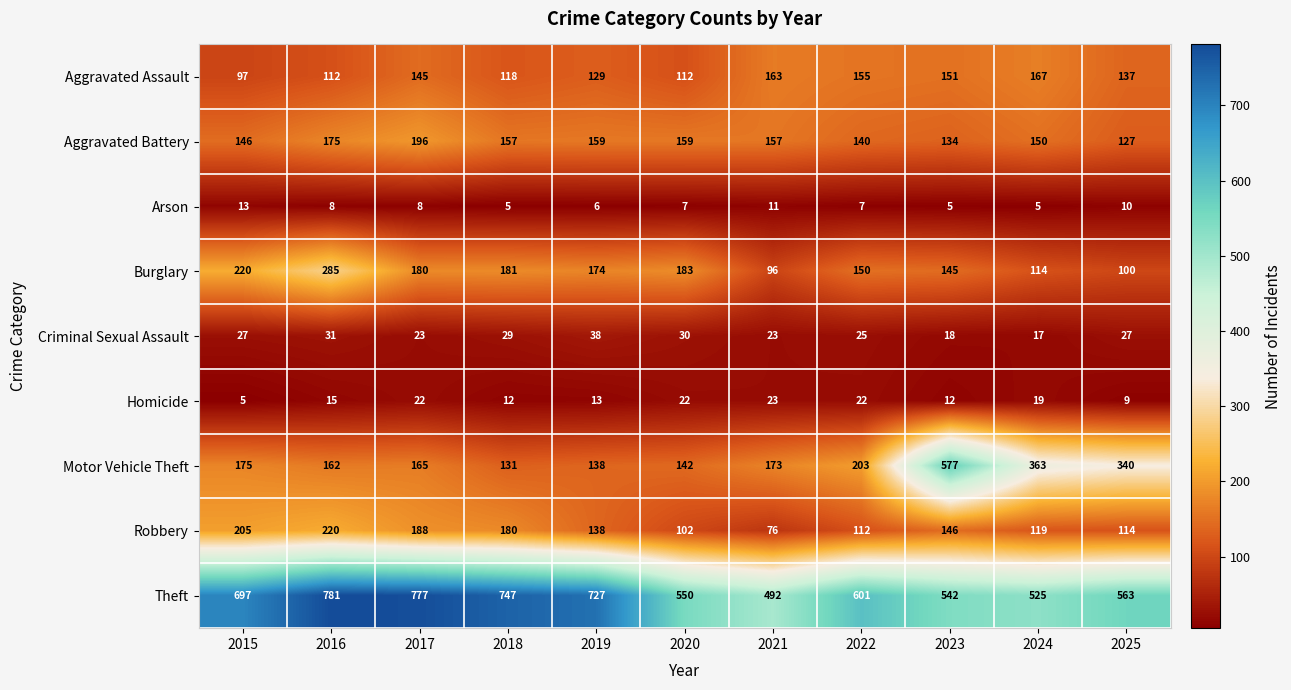

Which category has the highest value across all series?

2016